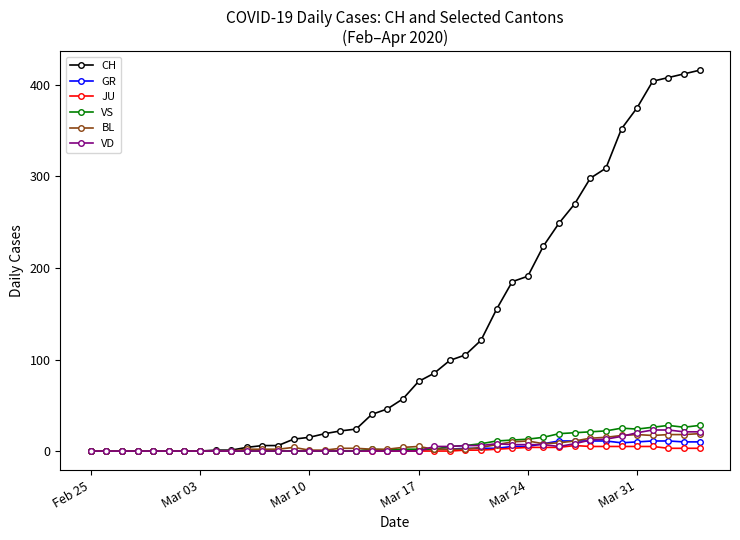

What are all the series names shown in the legend?

CH, GR, JU, VS, BL, VD